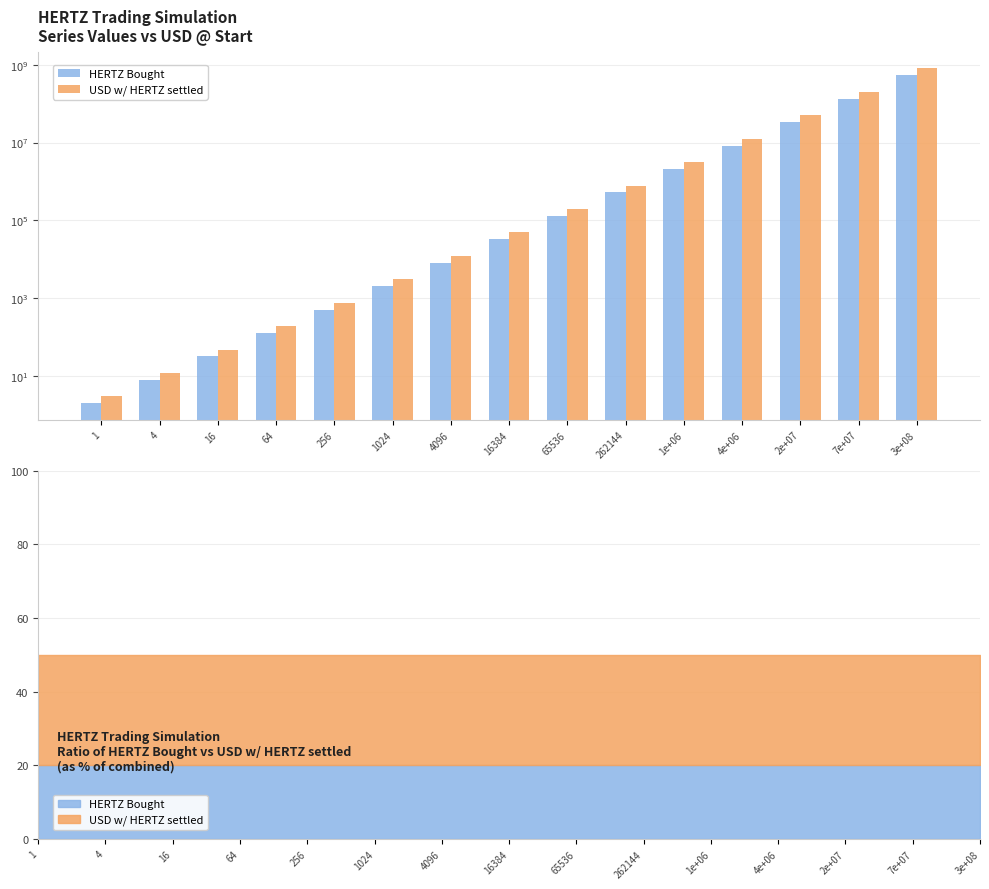

At how many categories does at least one series exceed 192130667?

2